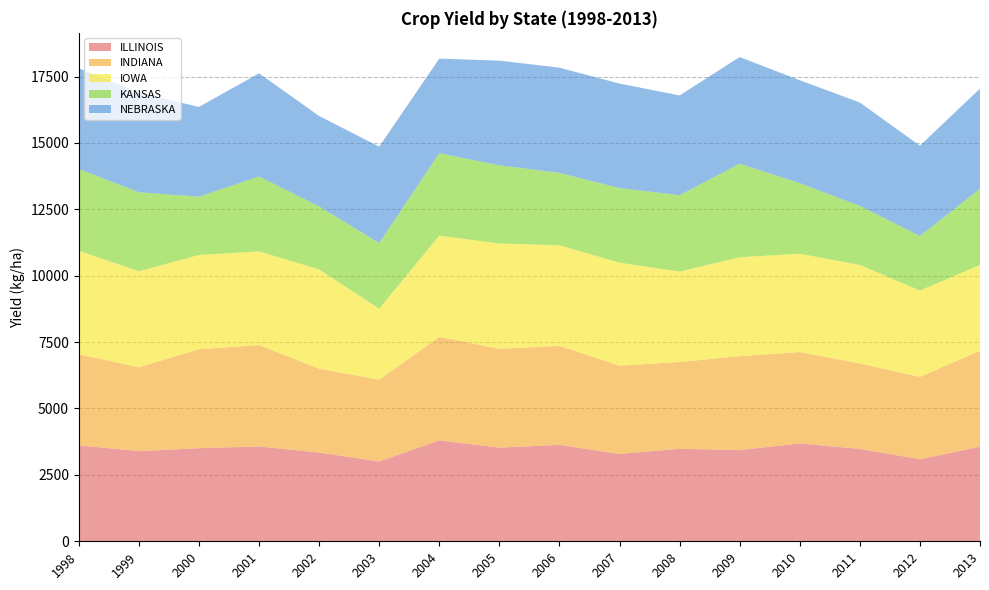

Reading right to left, extract all data points from this chart.

ILLINOIS: 3559.2	3089.9	3478.4	3683.7	3432.4	3482.9	3287.4	3633.2	3525.5	3798.4	3005.2	3341.1	3569.2	3504.5	3395.7	3610.6
INDIANA: 3614.5	3100.5	3218.2	3441.5	3538.7	3268.6	3326.2	3724.8	3722.9	3898.5	3079.8	3158.8	3820.5	3725.7	3159.0	3430.0
IOWA: 3232.5	3252.0	3708.2	3703.5	3724.8	3406.2	3876.4	3788.7	3966.3	3811.3	2676.3	3737.8	3525.1	3550.7	3611.9	3903.2
KANSAS: 2867.8	2054.4	2223.8	2656.7	3521.8	2873.9	2811.3	2724.9	2941.3	3105.9	2468.3	2372.4	2822.6	2193.9	2975.3	3075.9
NEBRASKA: 3771.9	3400.0	3892.6	3876.1	4015.5	3756.1	3933.8	3962.6	3941.7	3559.7	3631.1	3404.5	3884.6	3380.5	3754.6	3790.3